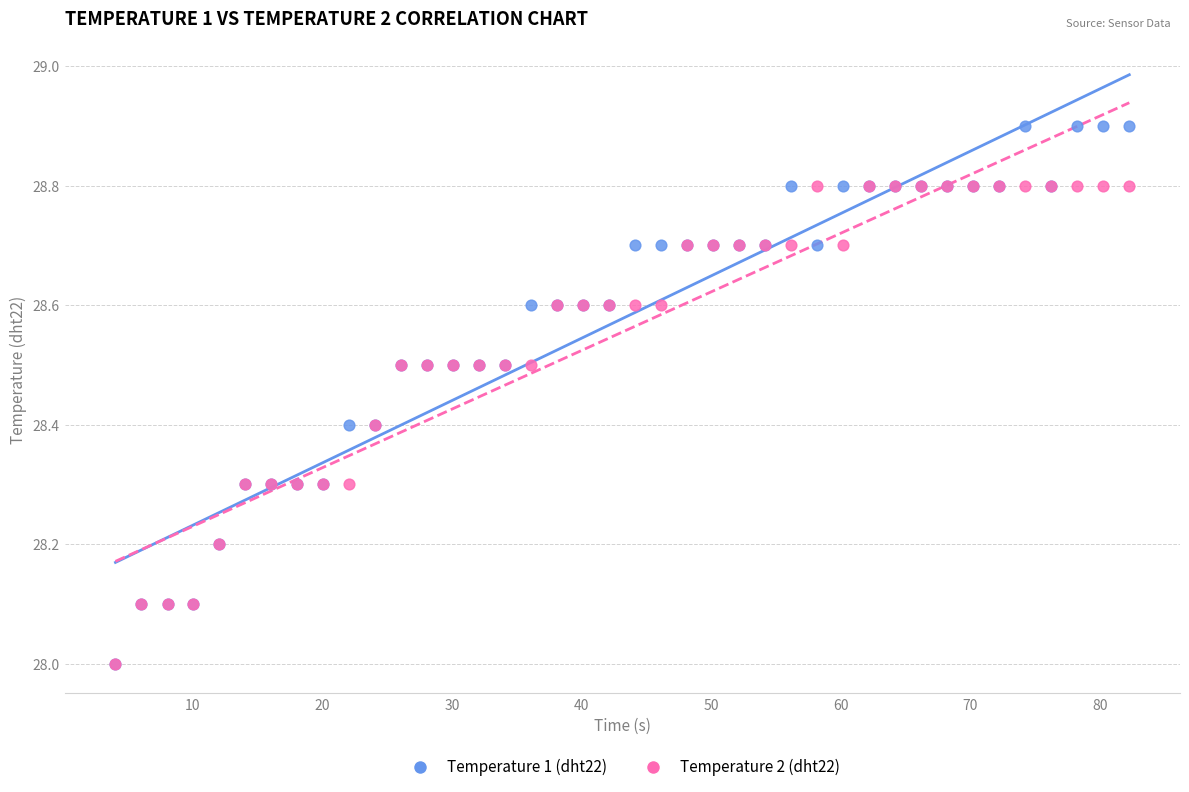

What are all the series names shown in the legend?

Temperature 1 (dht22), Temperature 2 (dht22)